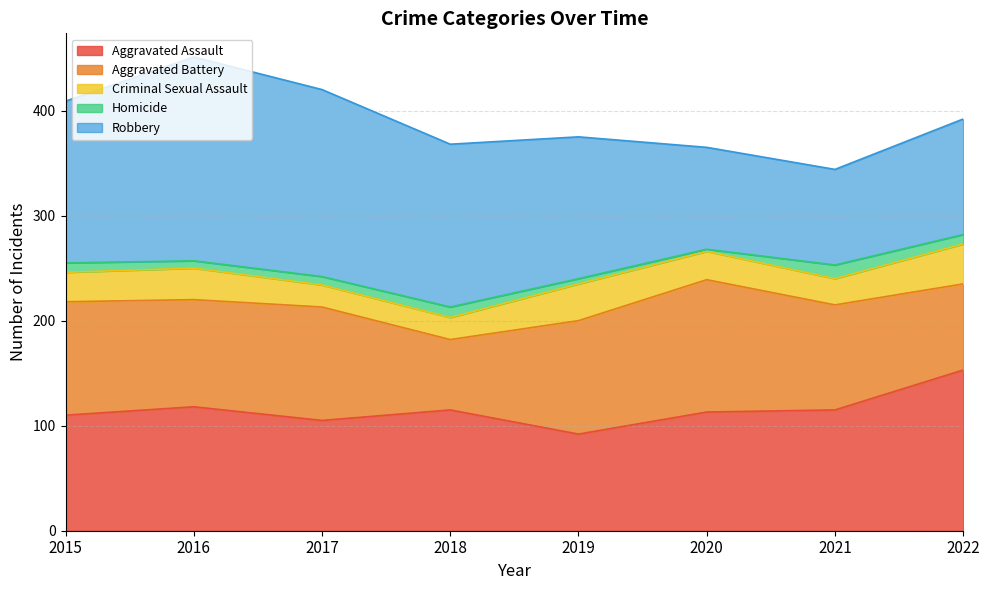

Which category has the highest value across all series?

2016